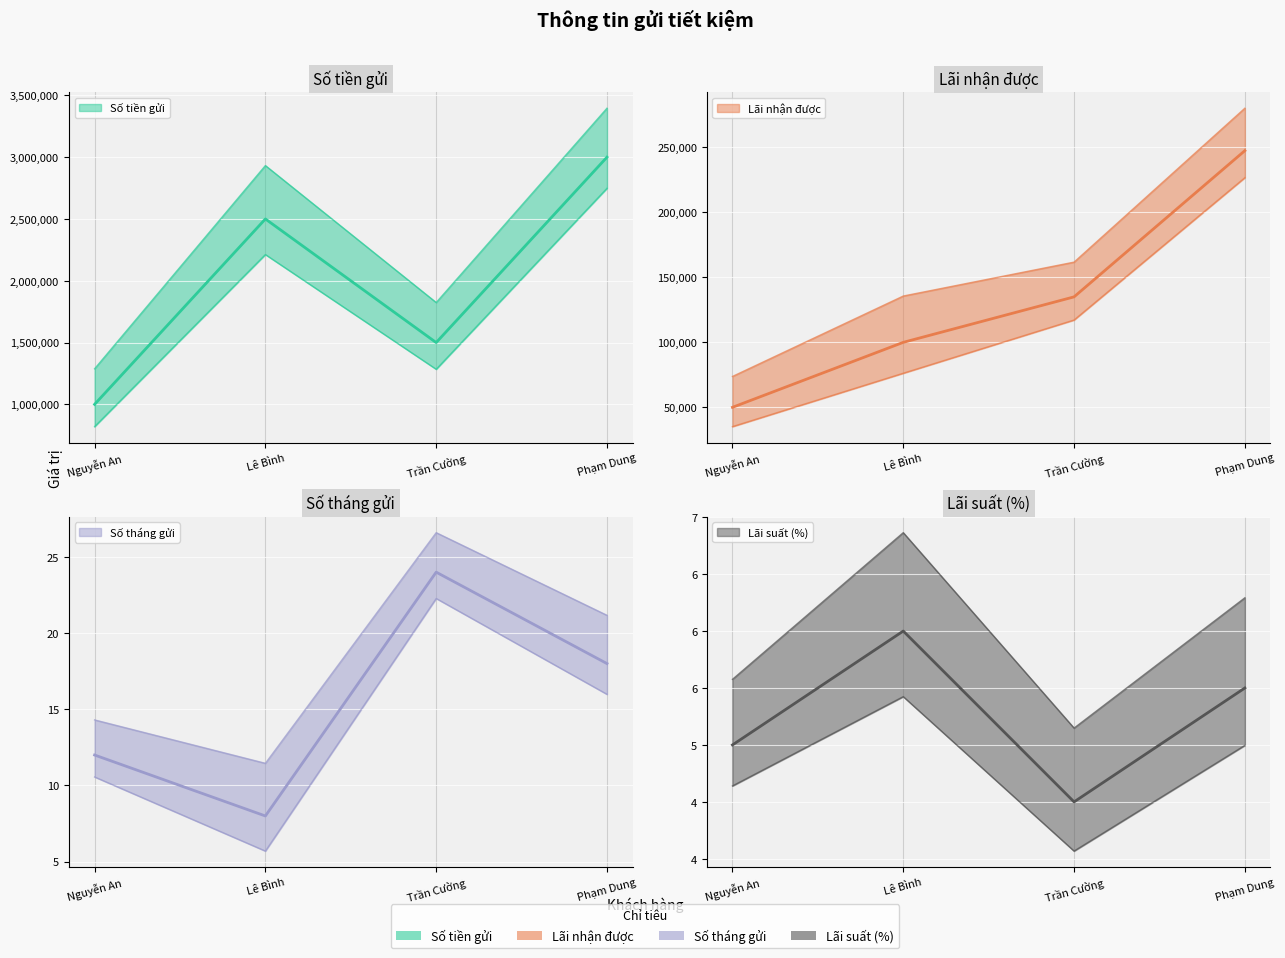

Count the Số tiền gửi values in the range 1500000 to 3000000.

3